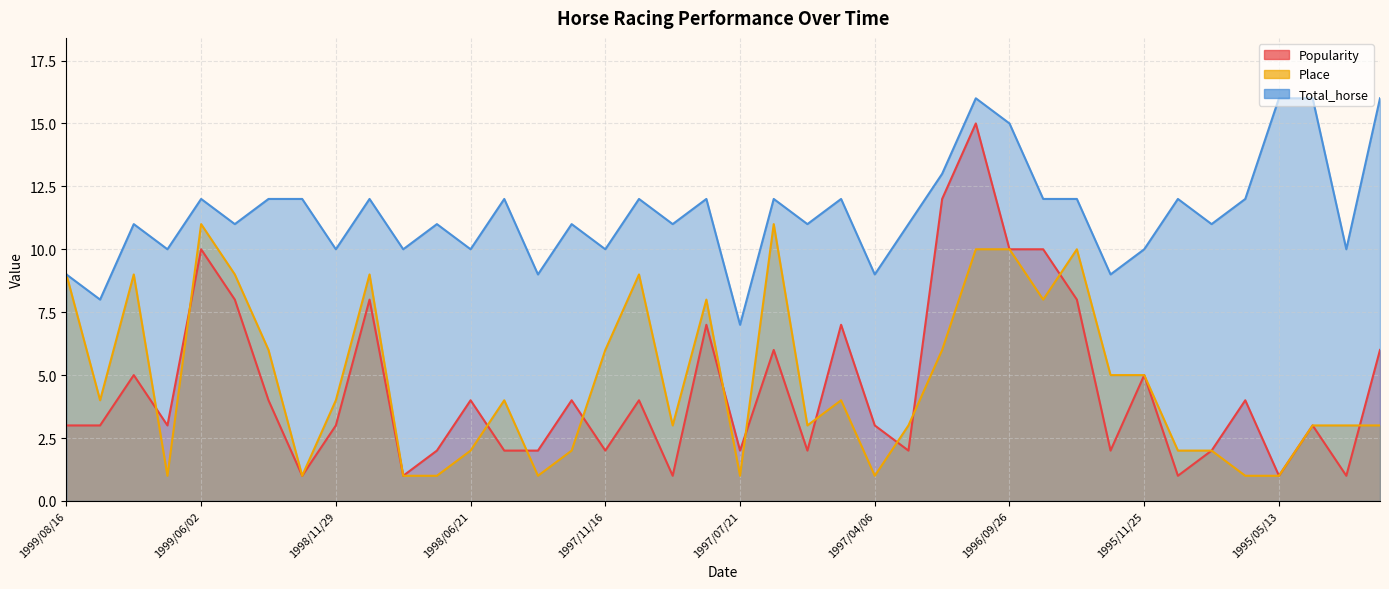

Where is the first local minimum for Popularity?

1999/06/12